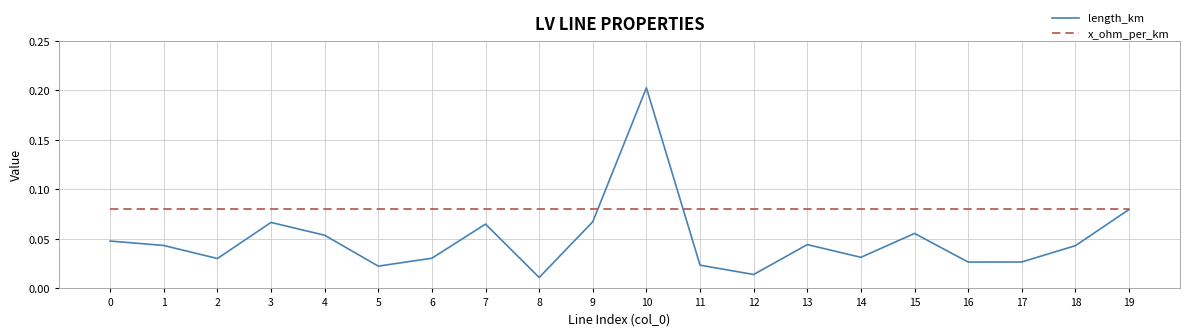

True or false: length_km has more than 2 points higher than both neighbors.

True